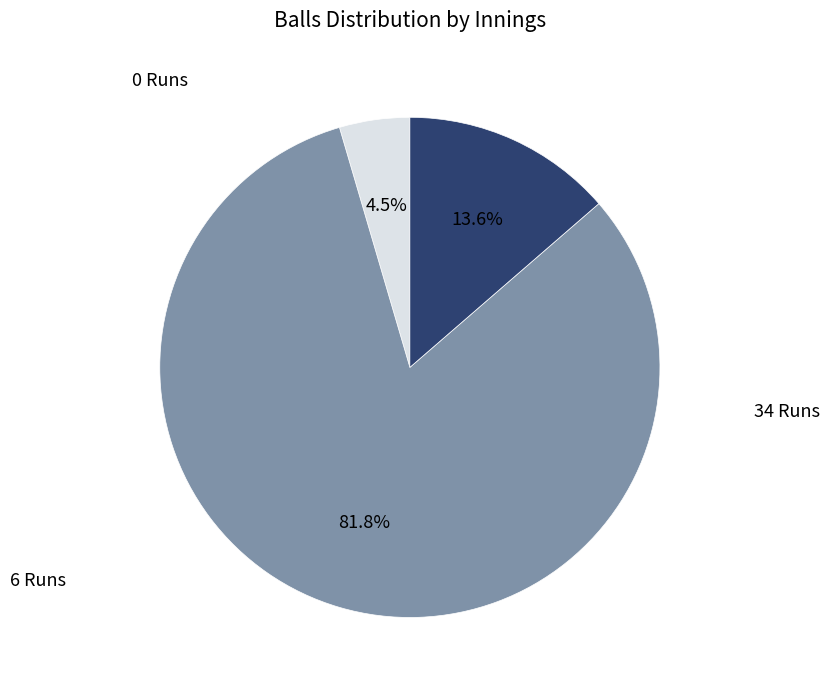

How many segments does this pie chart have?

3